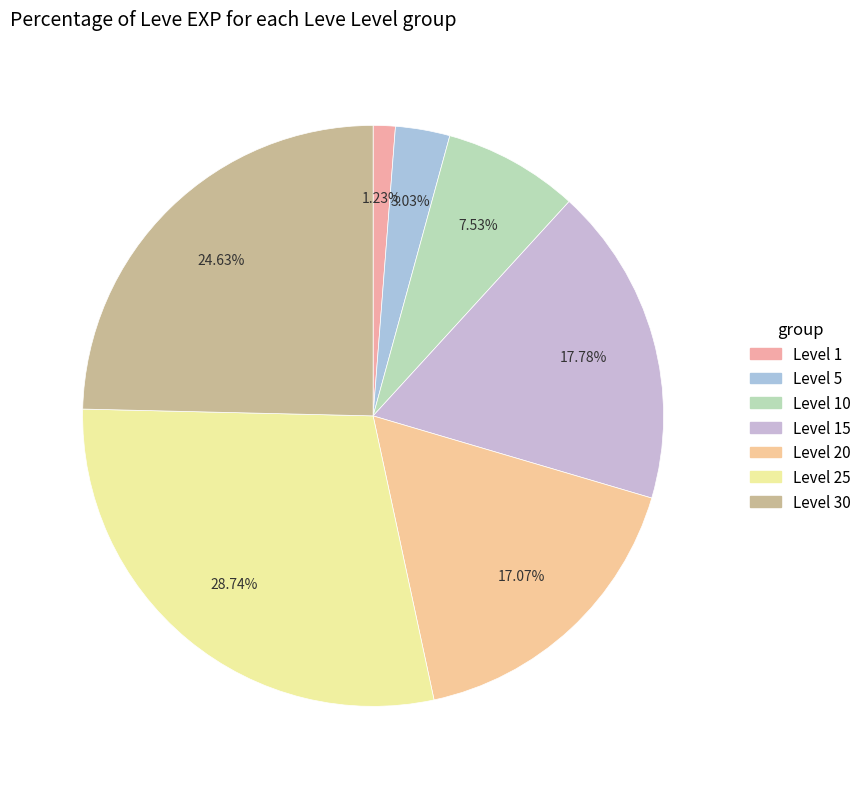

Count the number of slices in the pie.

7